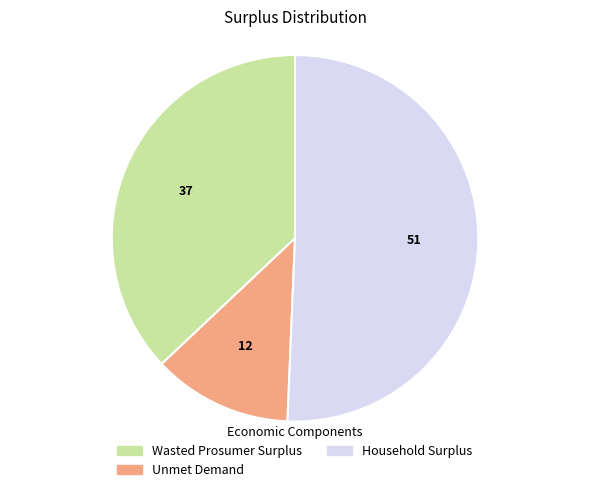

Is Wasted Prosumer Surplus the majority of the pie?

No